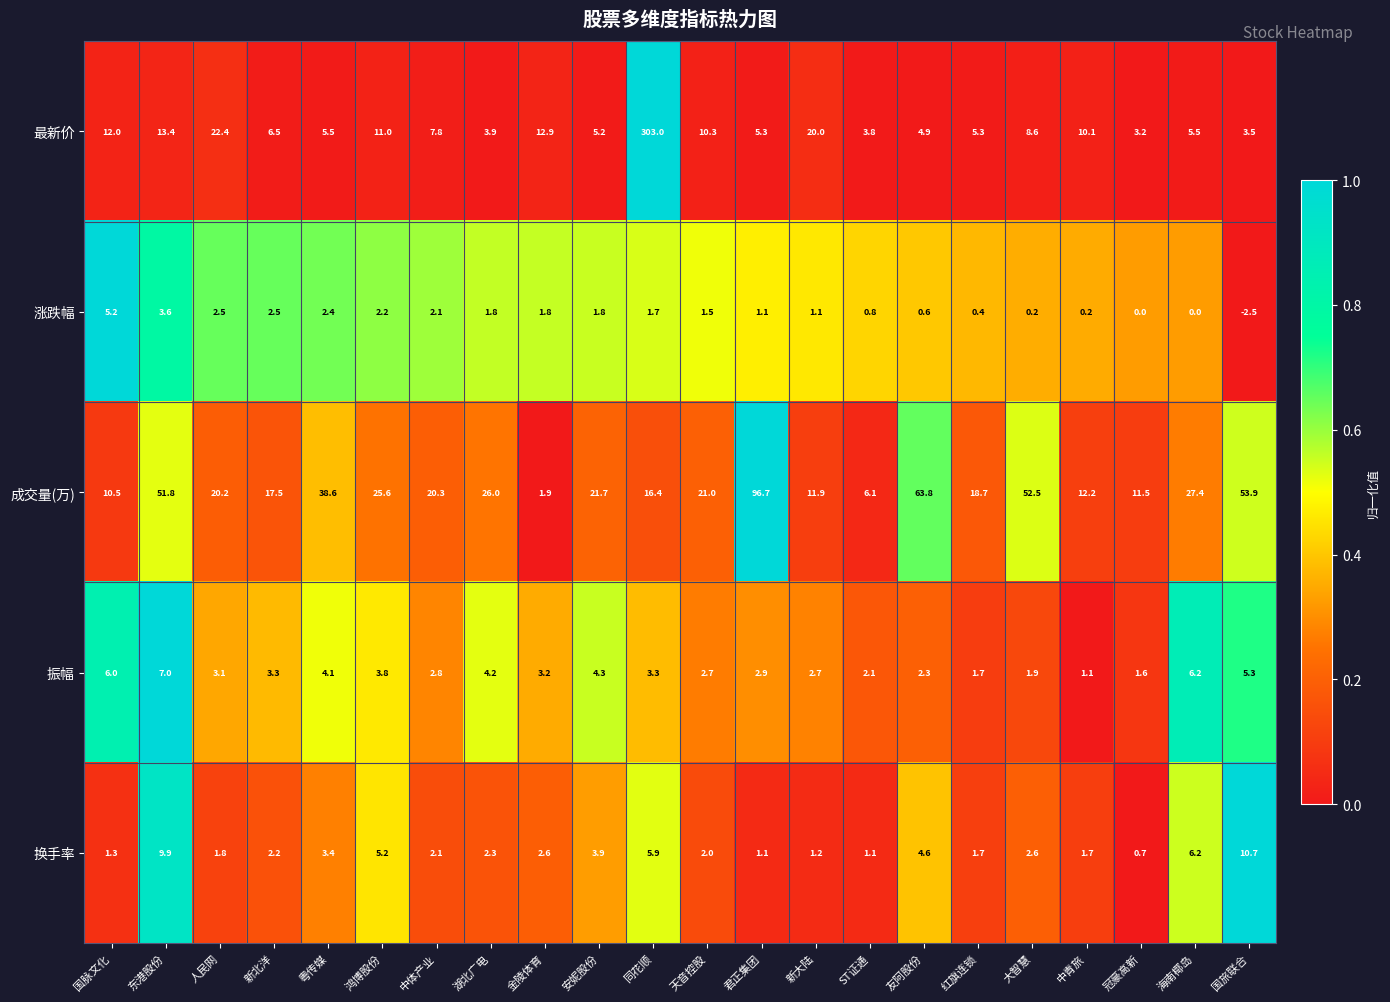

Between 国脉文化 and 君正集团, which series saw the biggest shift?

成交量(万)